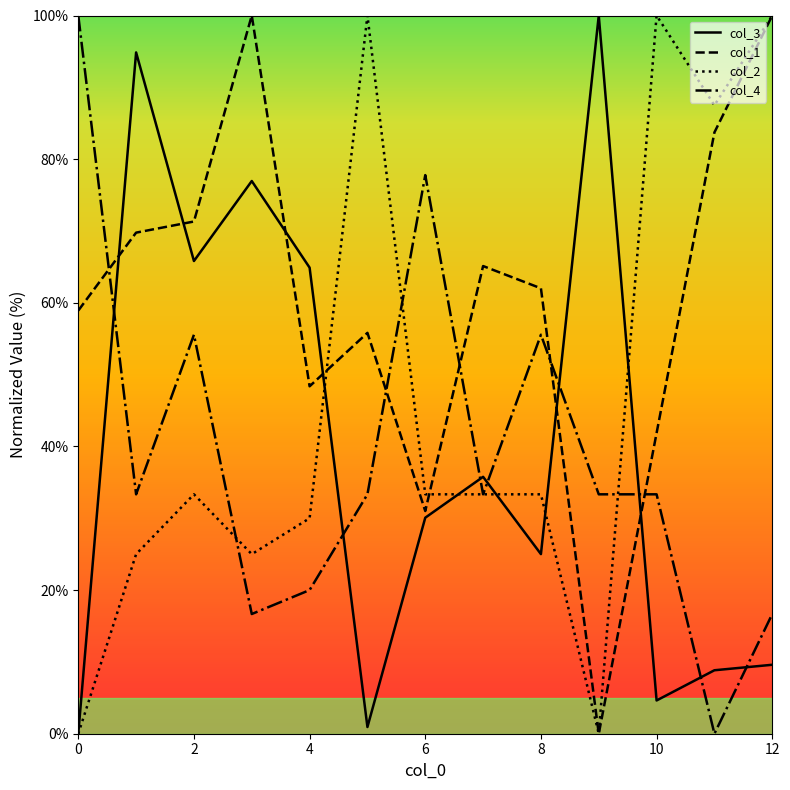

How many values in the col_2 series are below 33?

5